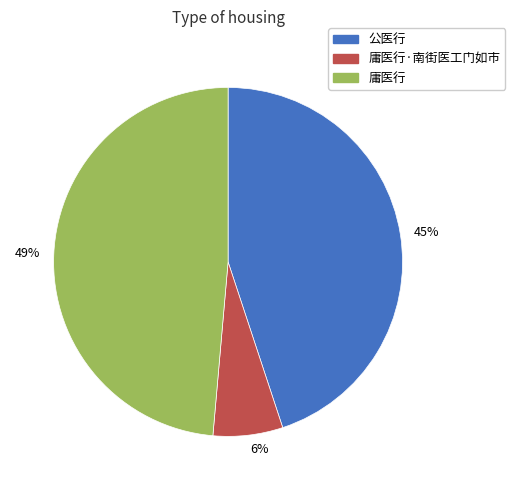

Which slice is the largest?

49%